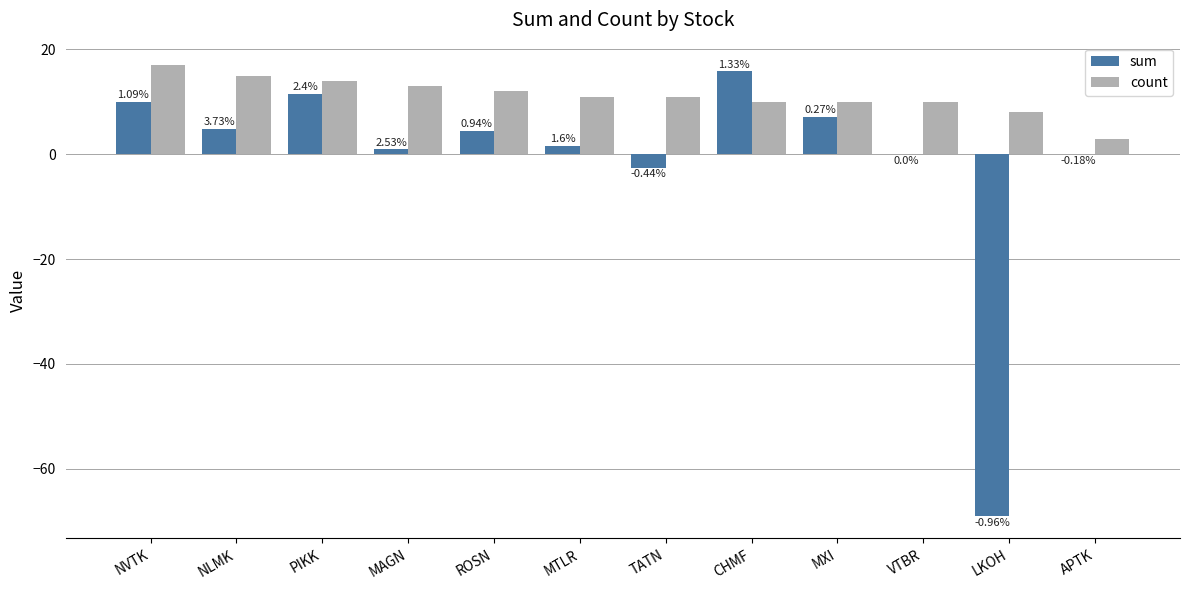

What is the label of the 3rd bar from the left?

PIKK